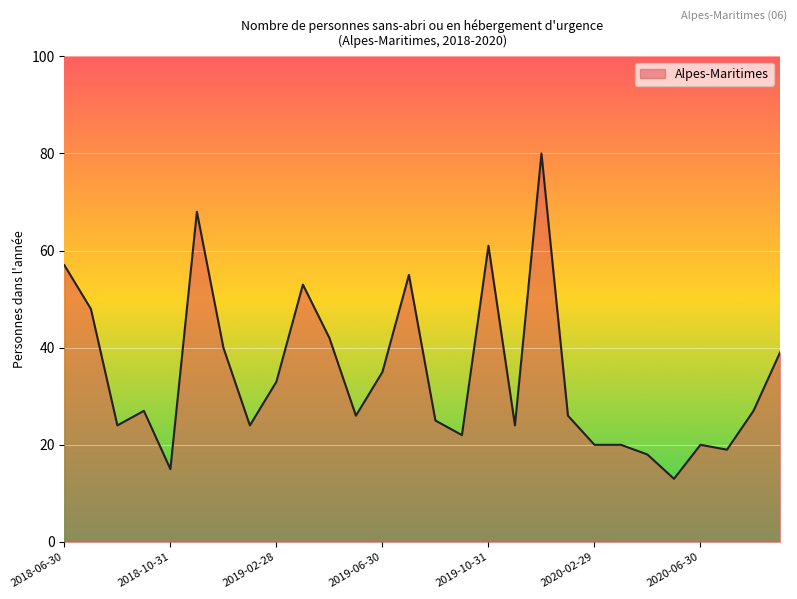

What is the difference between the maximum and minimum values?

67